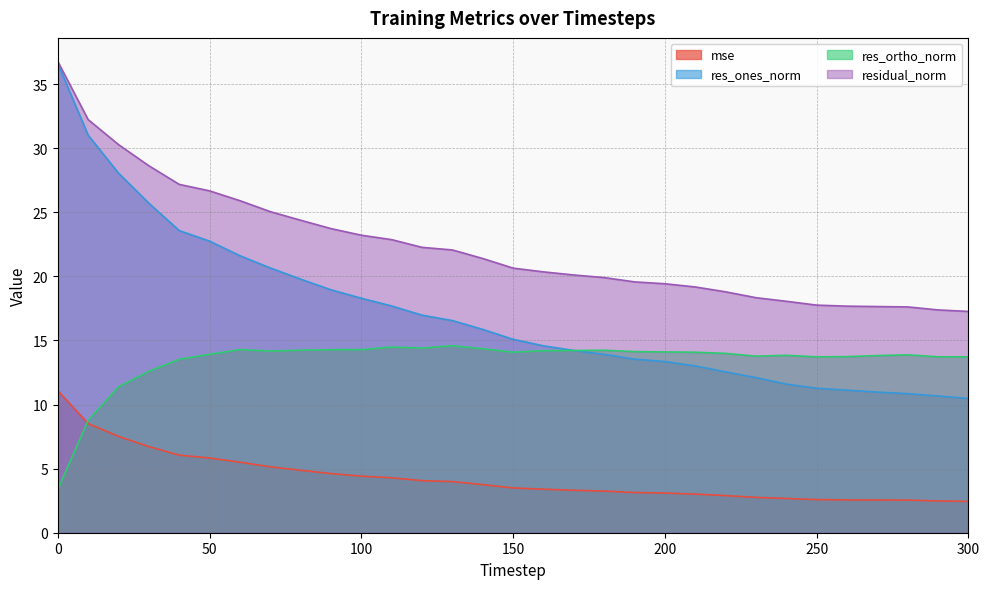

How many data points in residual_norm are above 20?

18